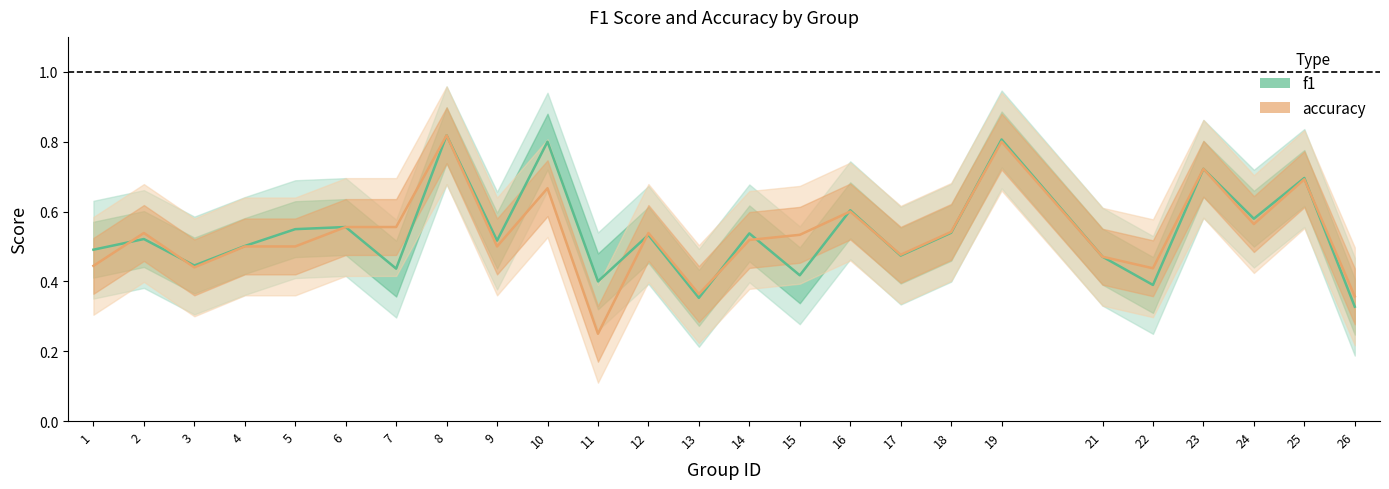

Count the number of categories in the chart.

25